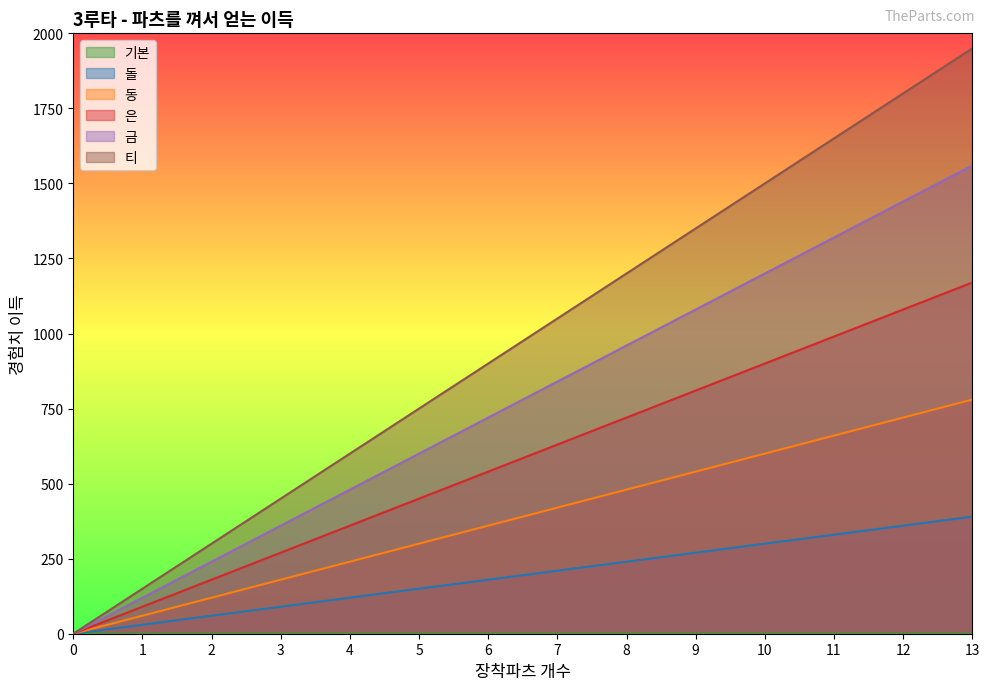

True or false: 돌 and 동 cross at least once.

False